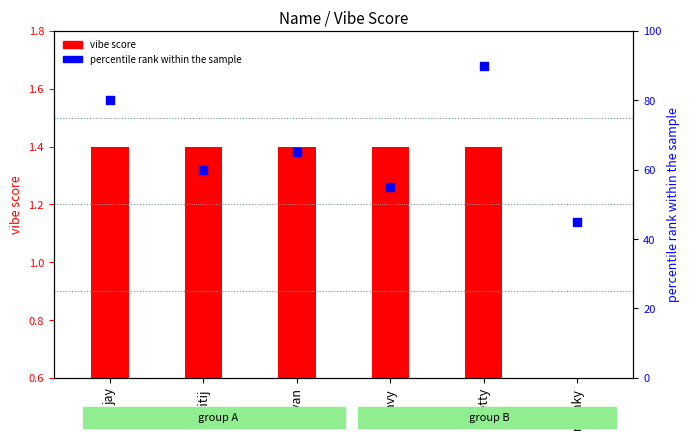

Which series reaches the maximum Y coordinate?

percentile rank within the sample